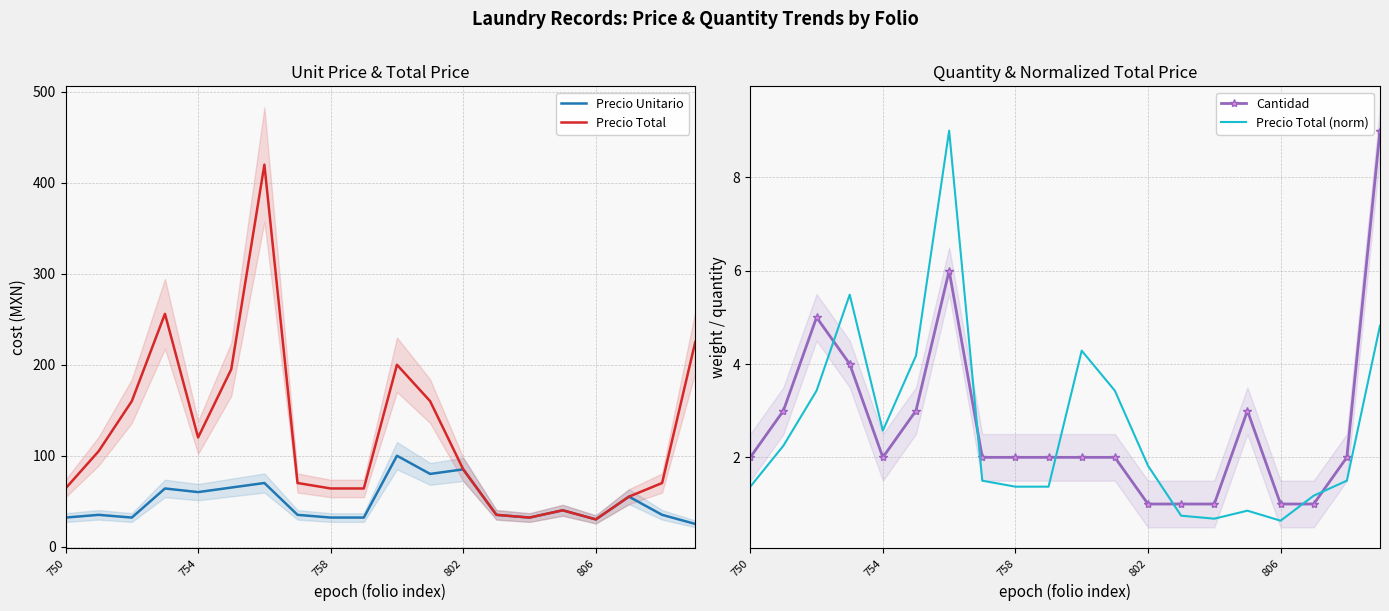

What is the approximate value of Precio Unitario at 802?

85